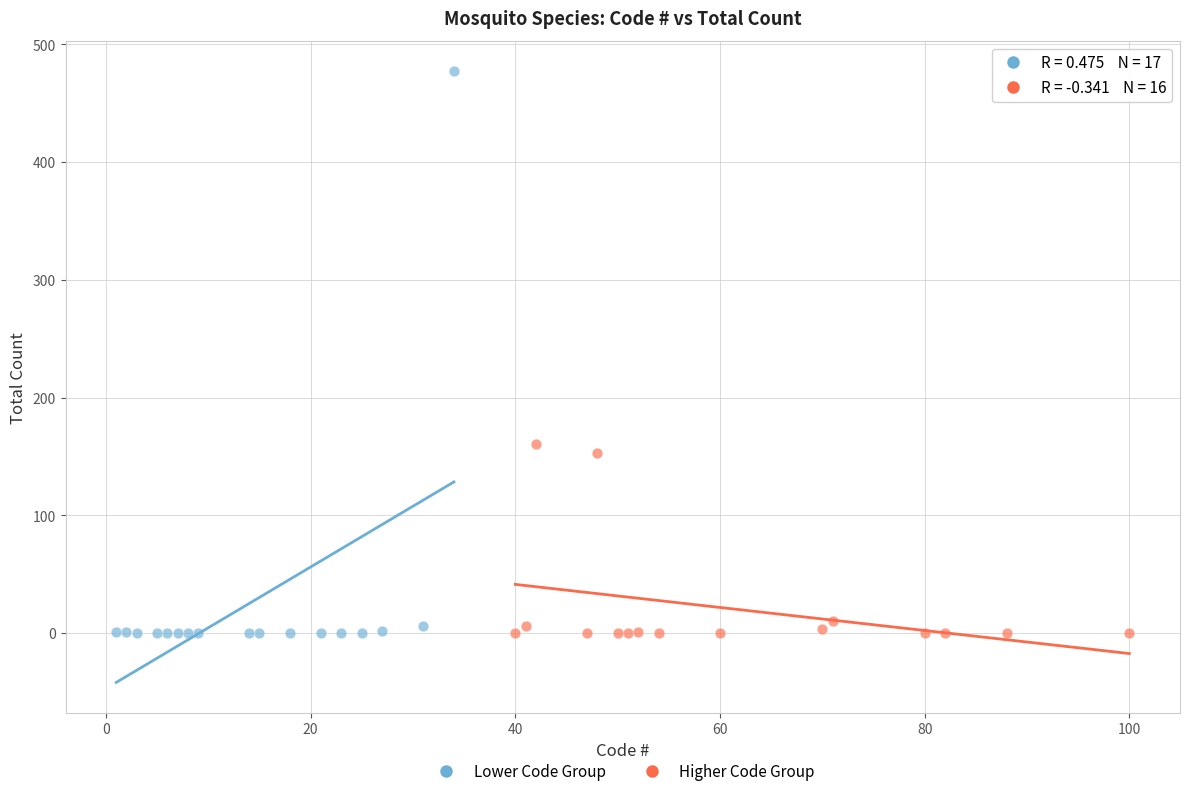

Which series has the largest Y range (max minus min)?

Lower Code Group